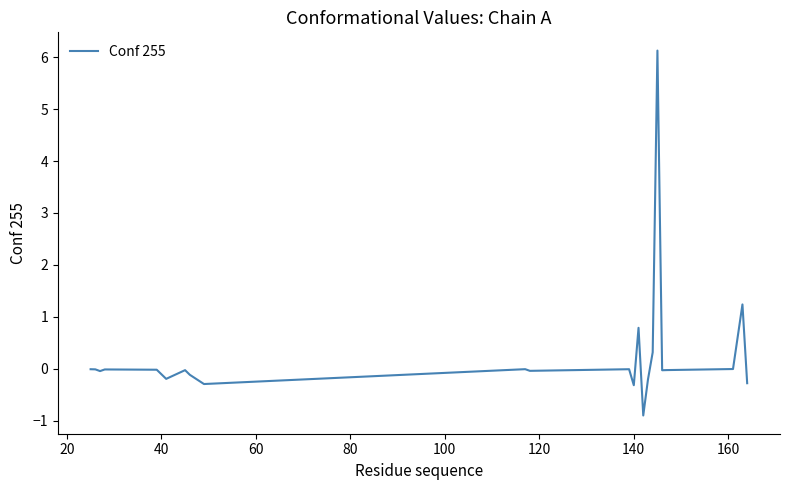

What is the greatest value displayed?

6.1